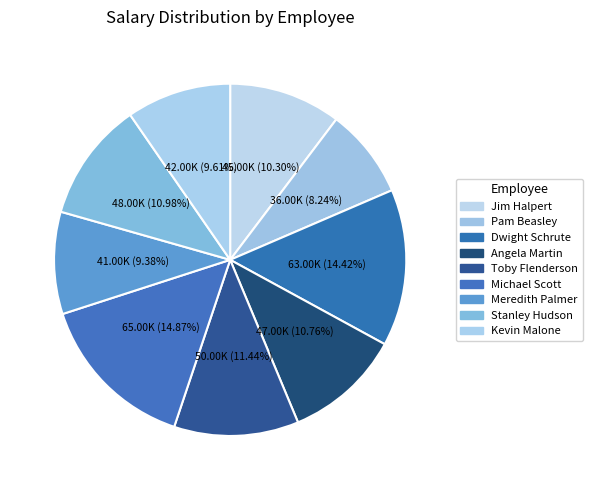

Is it true that Toby Flenderson is 11% of the pie?

True